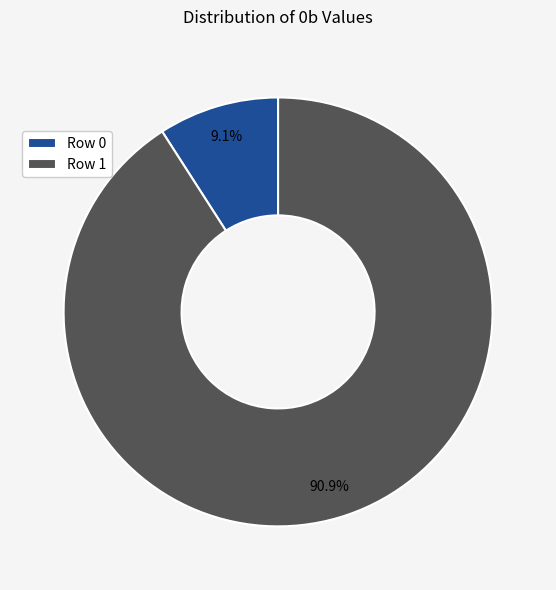

Is there a majority slice in this chart?

Yes